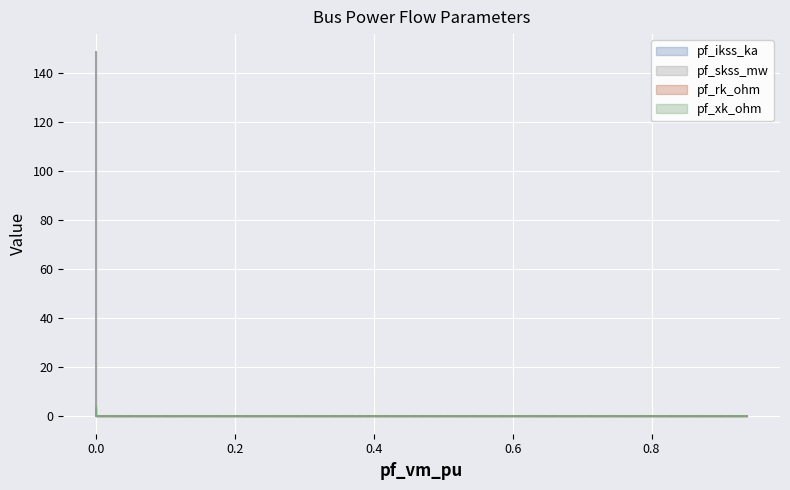

At Bus_3, list the series in order from smallest to largest.

pf_ikss_ka, pf_skss_mw, pf_rk_ohm, pf_xk_ohm